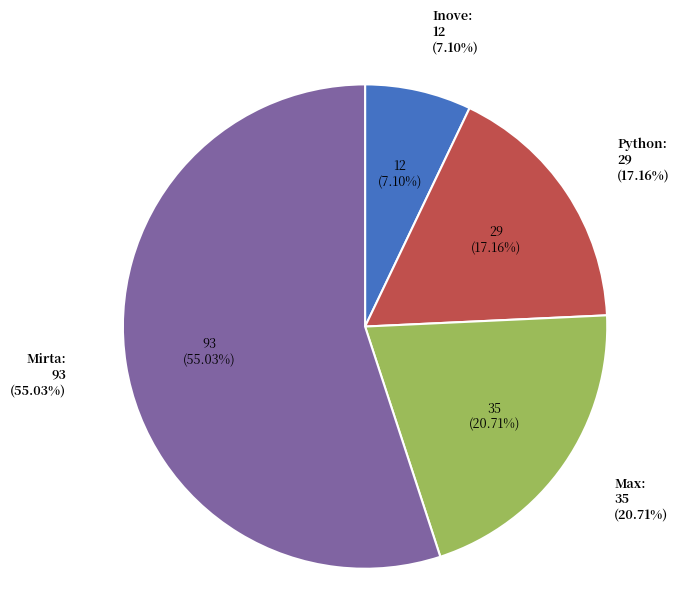

What percentage is the Max slice, to the nearest percent?

21%